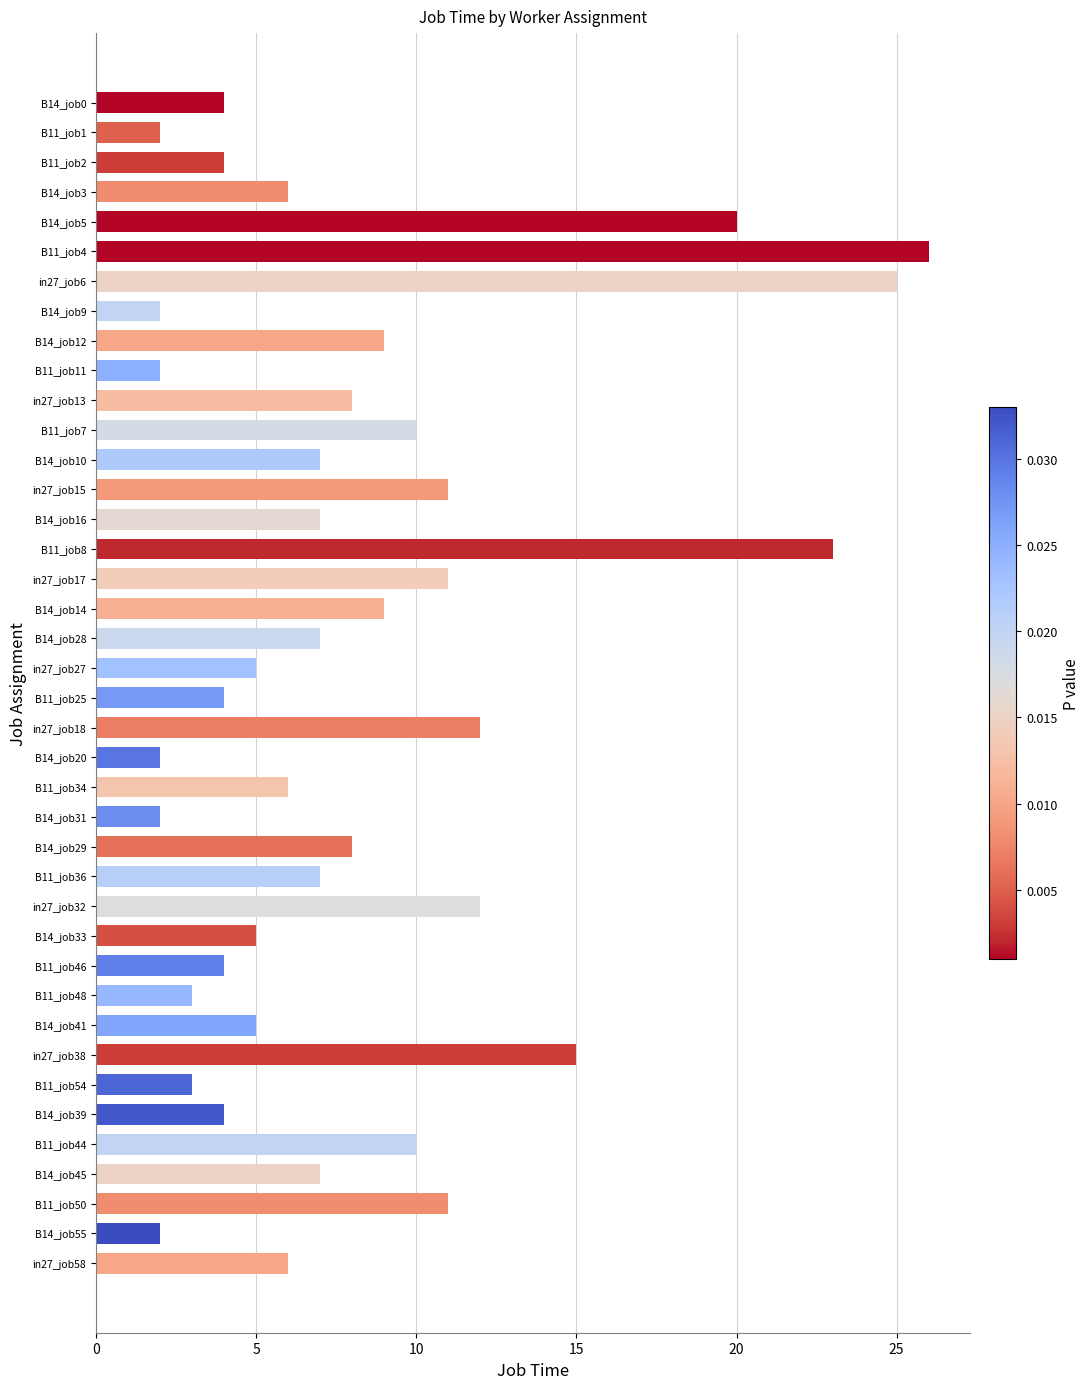

Is it true that the value at B14_job5 is 20?

True